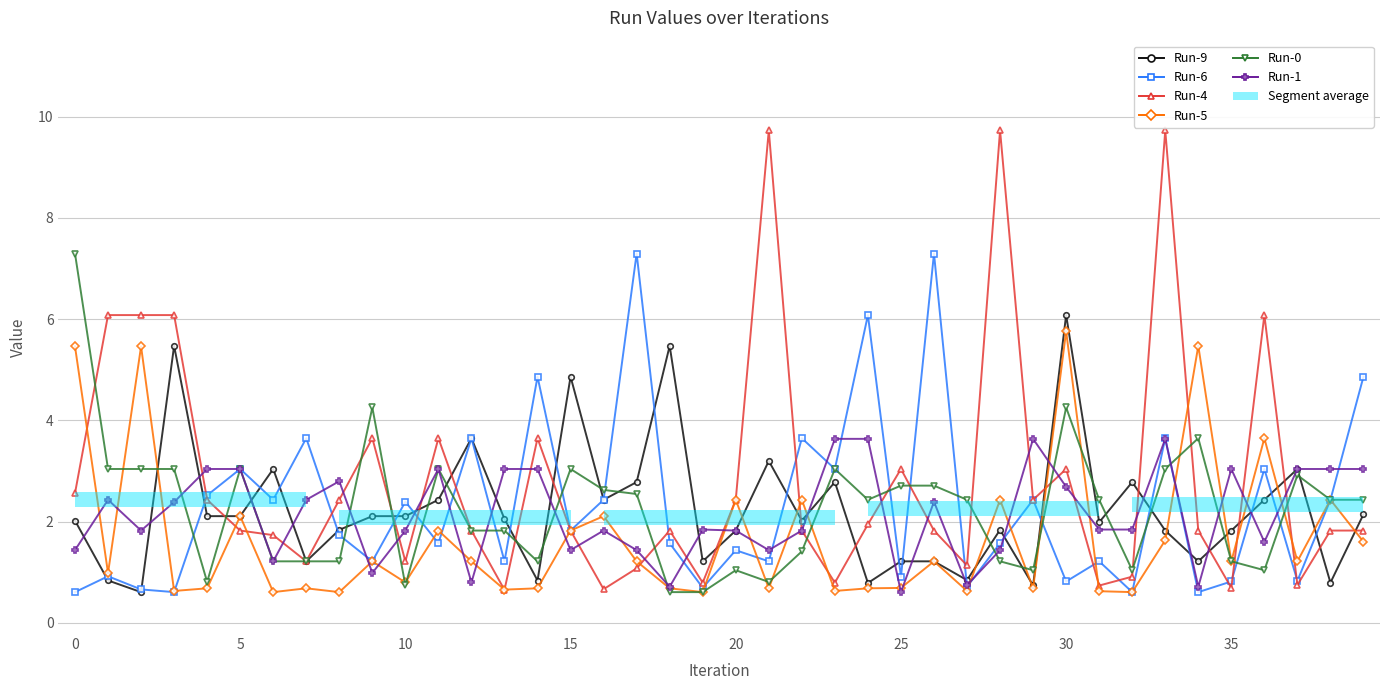

List the series in order of their peak value, lowest first.

Run-1, Run-5, Run-9, Run-6, Run-0, Run-4